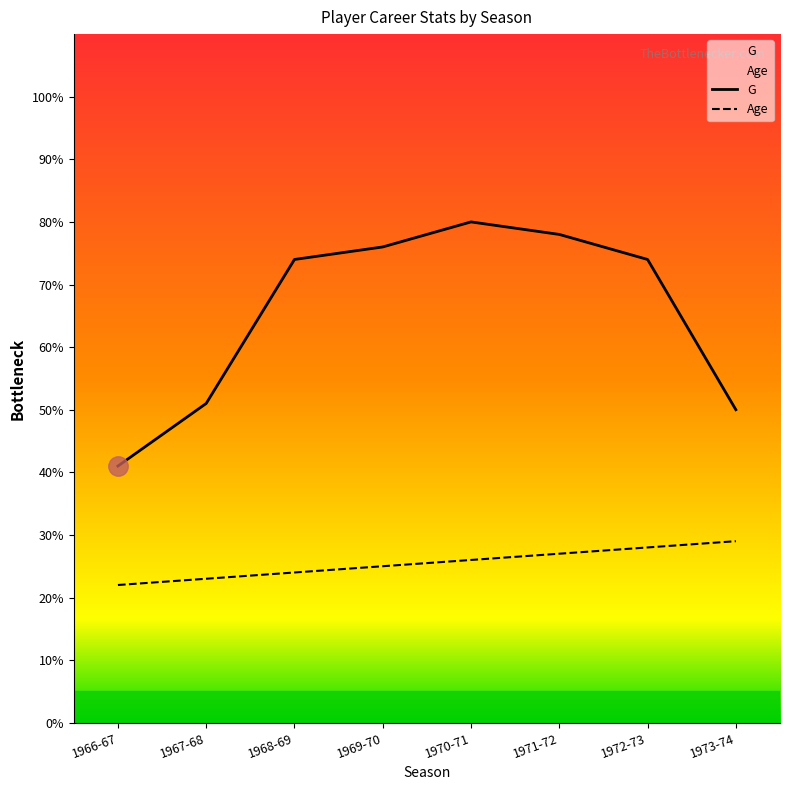

True or false: G and Age cross at least once.

False